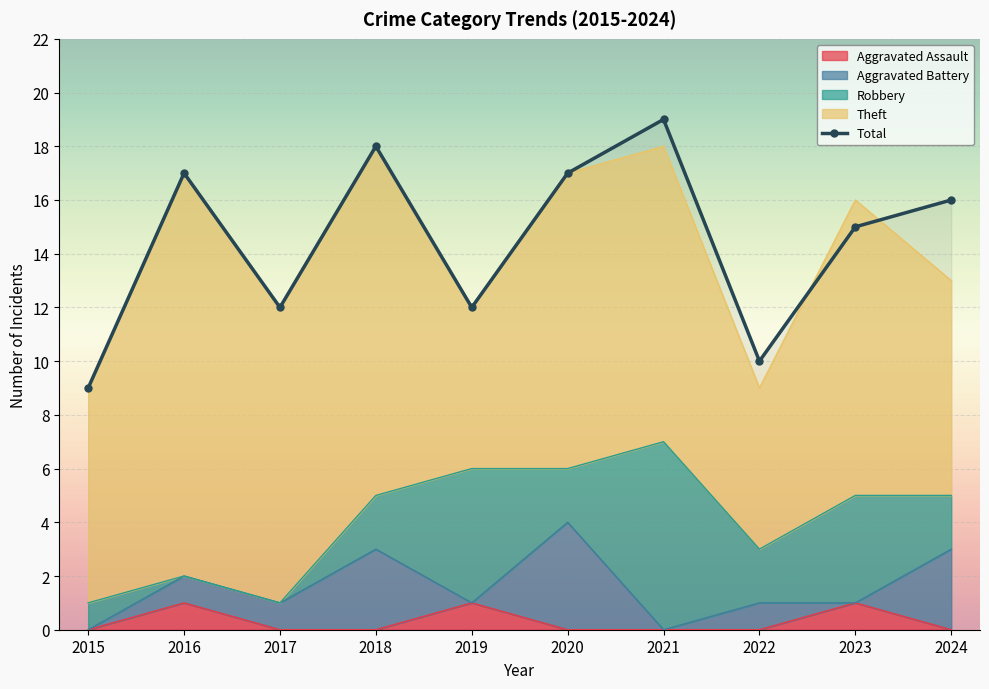

What is the ratio of the value at 2024 to the value at 2018?

0.9